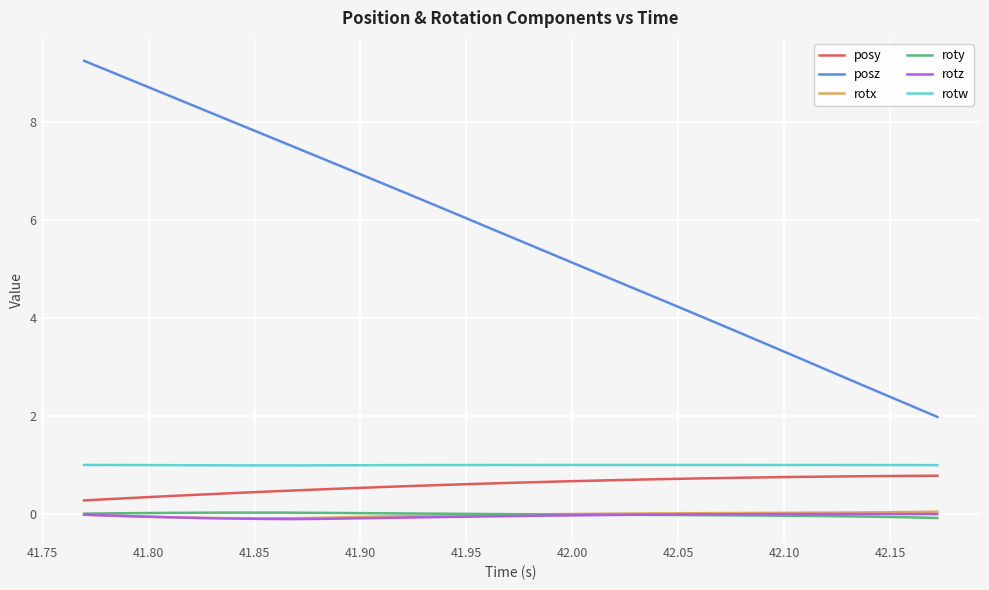

True or false: posz and posy cross at least once.

False